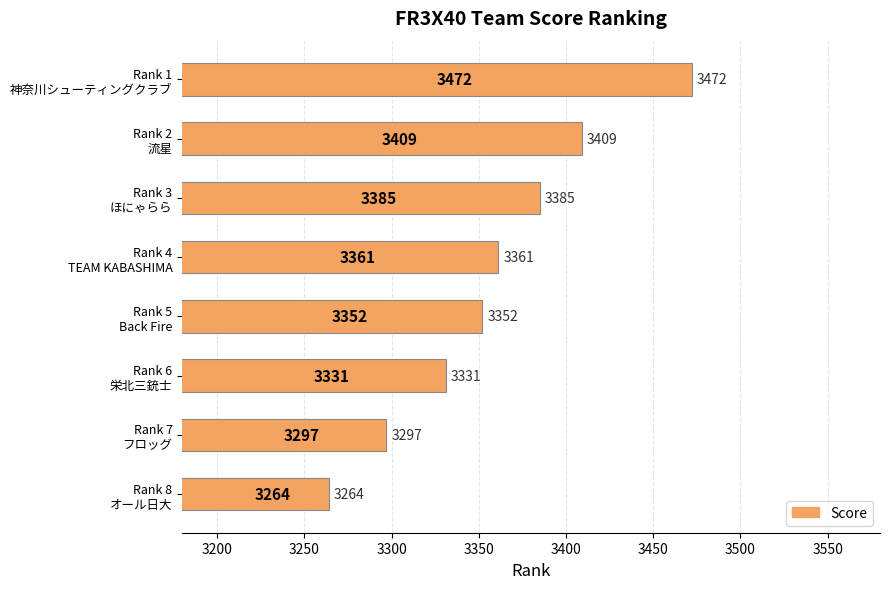

What is the value of the 1st bar from the top?

3472